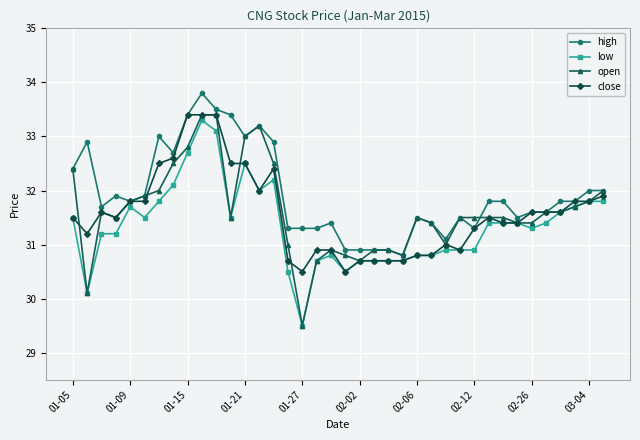

Which series has the widest spread of values?

open